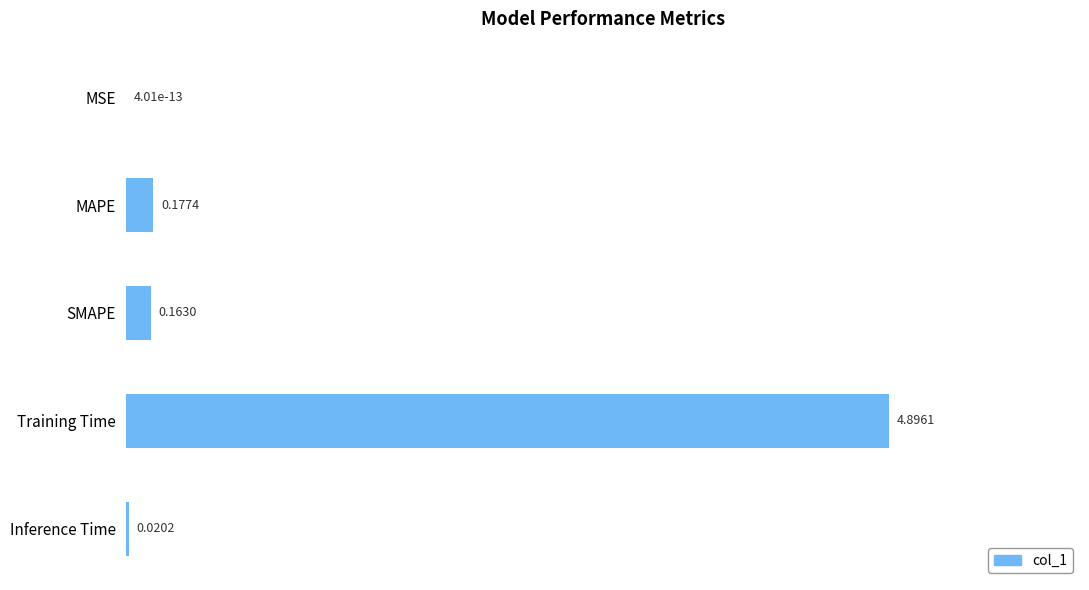

What is the sum of all values?

5.3